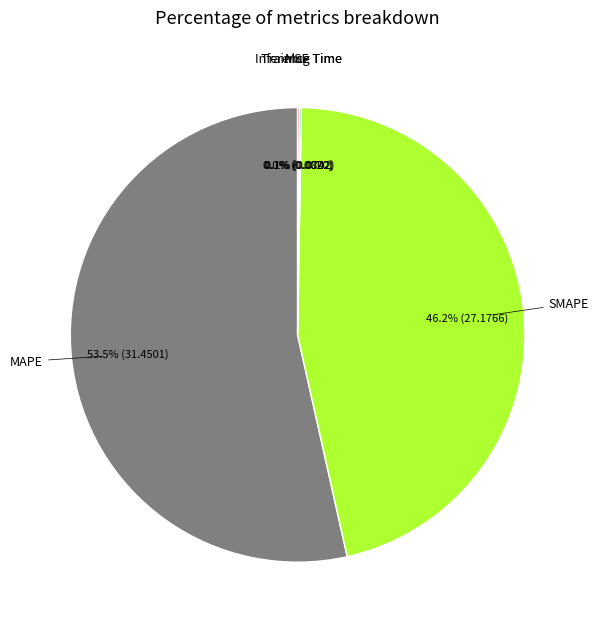

What is the ratio of the value at MAPE to the value at SMAPE?

1.2